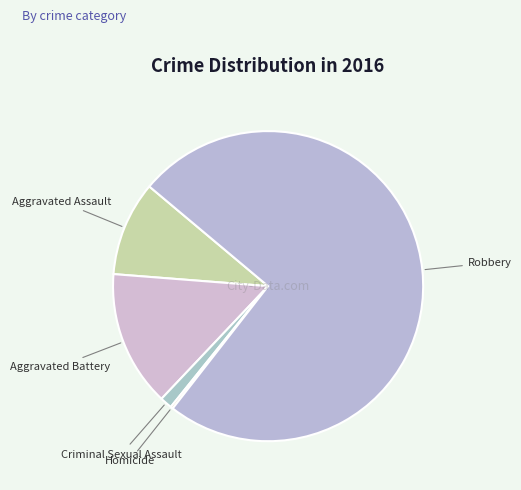

True or false: Robbery accounts for 86% of the total.

False